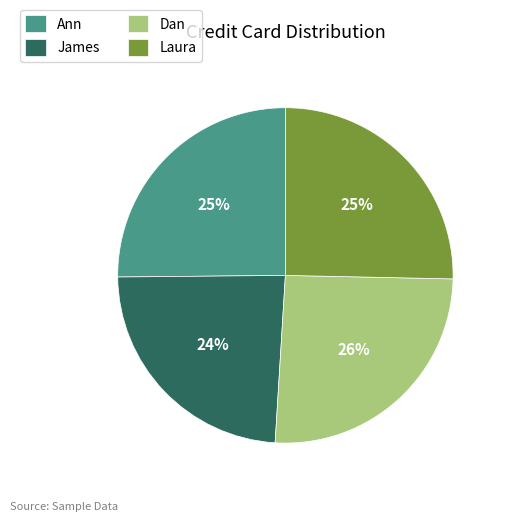

Count the number of slices in the pie.

4